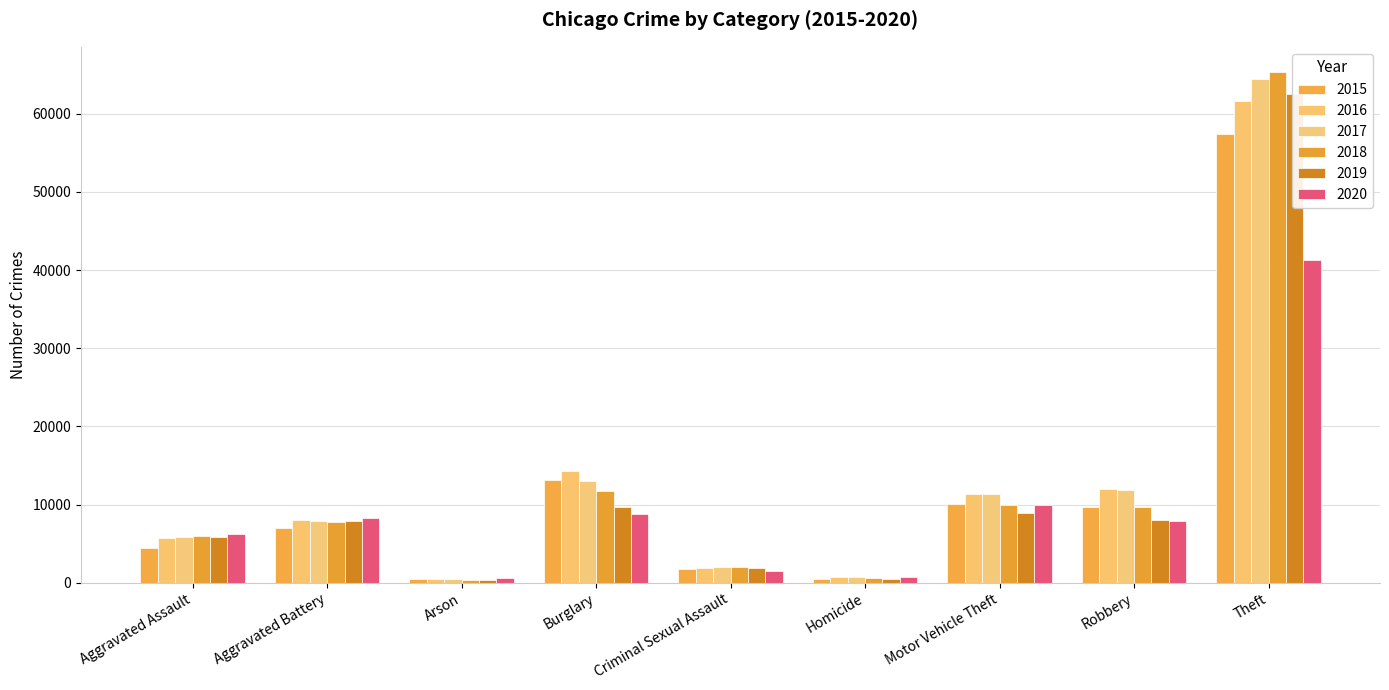

Which series has the largest total across all categories?

2017